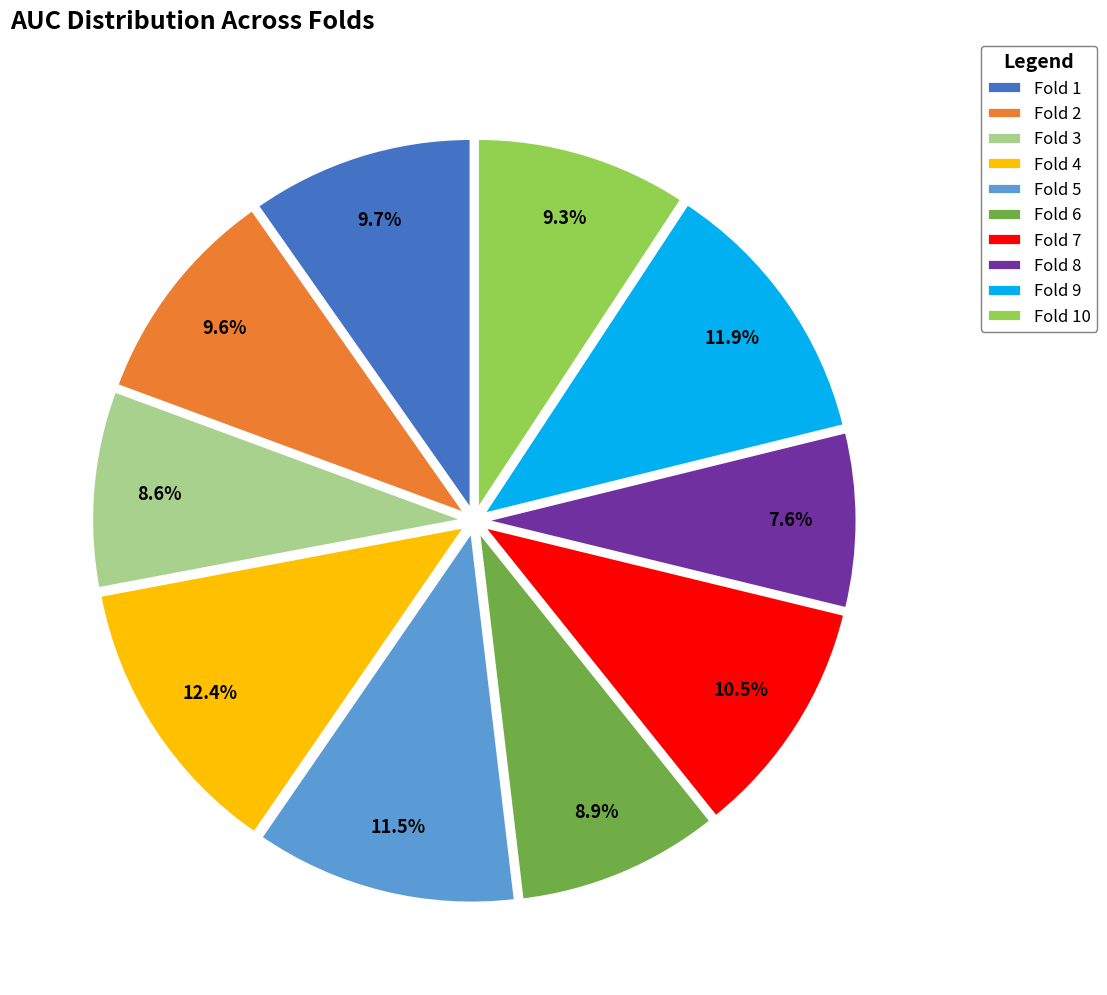

Do Fold 5 and Fold 10 together represent more than half of the pie?

No